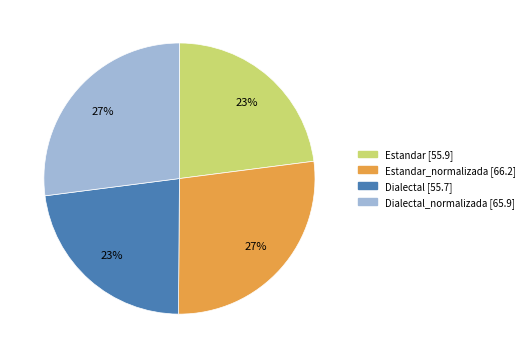

To the nearest percent, what is the average slice percentage?

25%